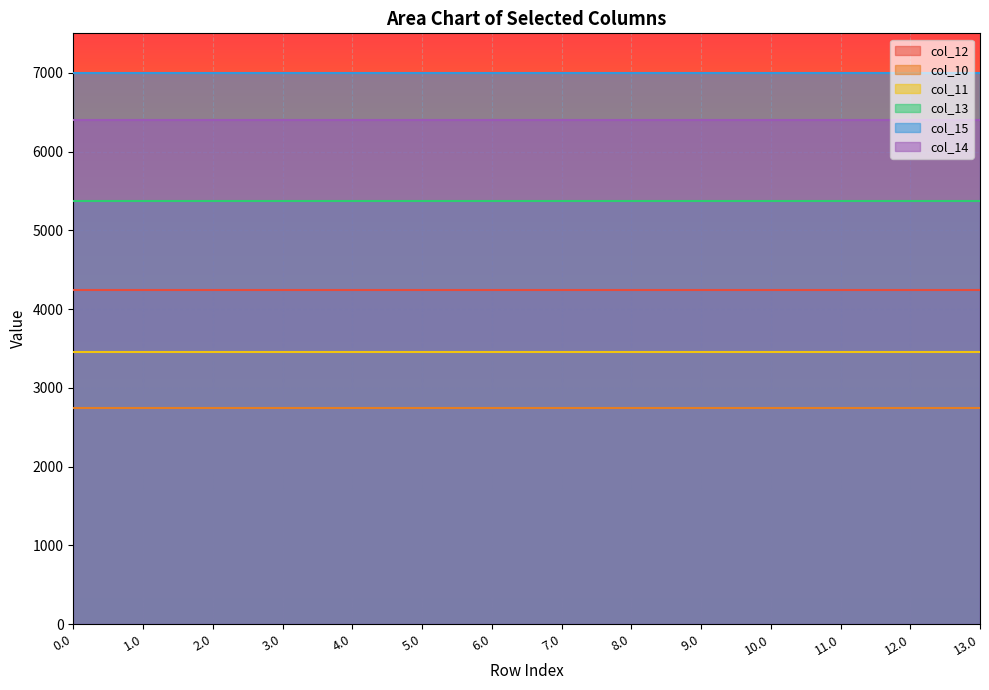

True or false: col_15 and col_13 intersect in this chart.

False